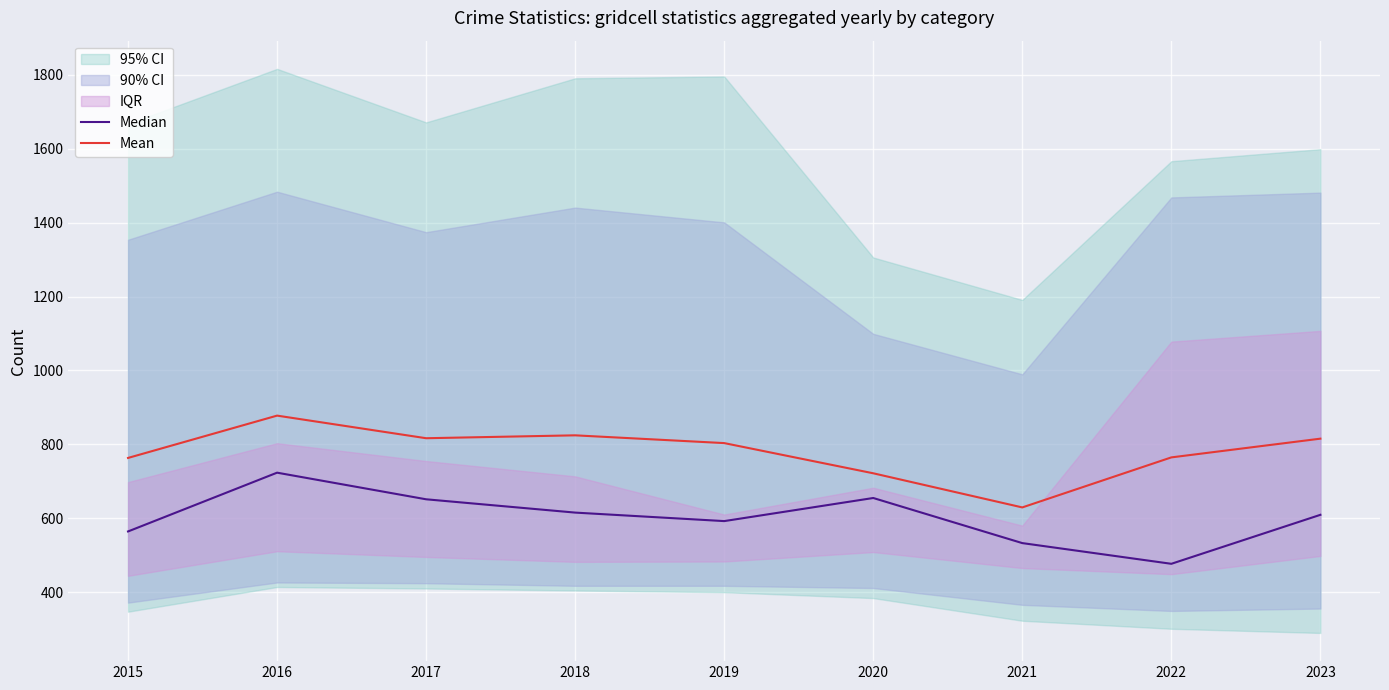

Is it true that Mean equals 1126.5 at 2019?

False